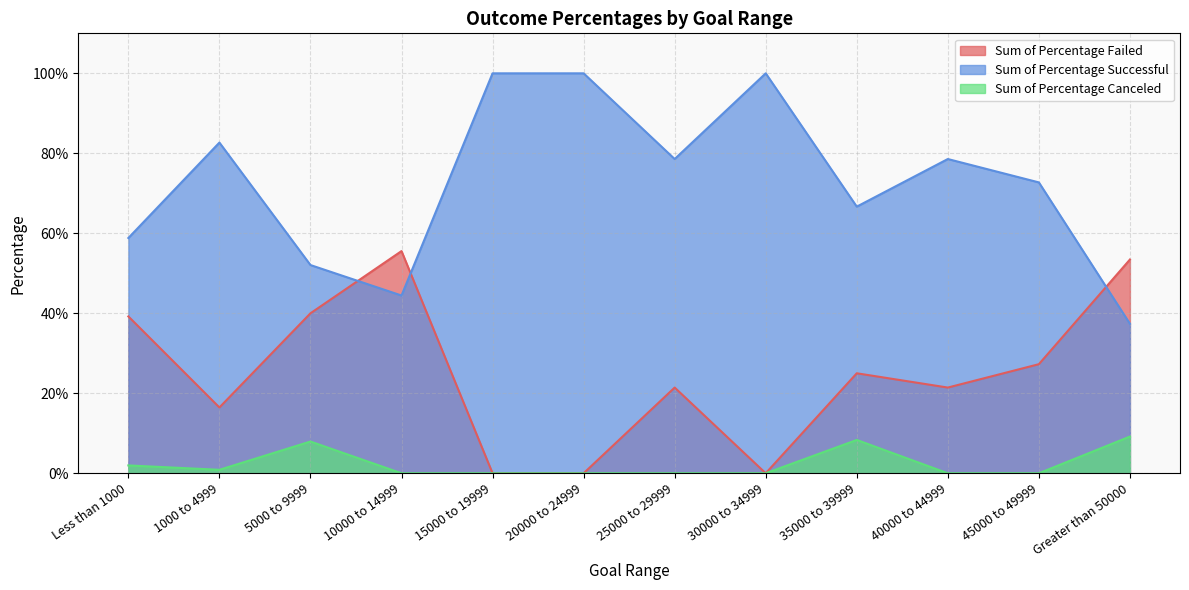

At which label is Sum of Percentage Failed closest to 0?

15000 to 19999